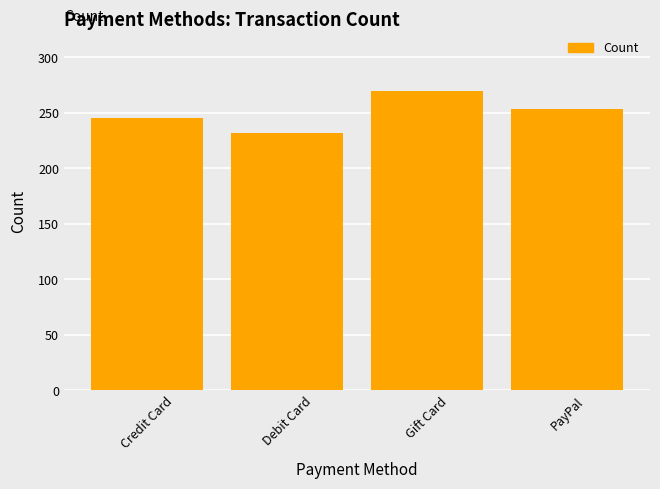

How many bars are there in total?

4